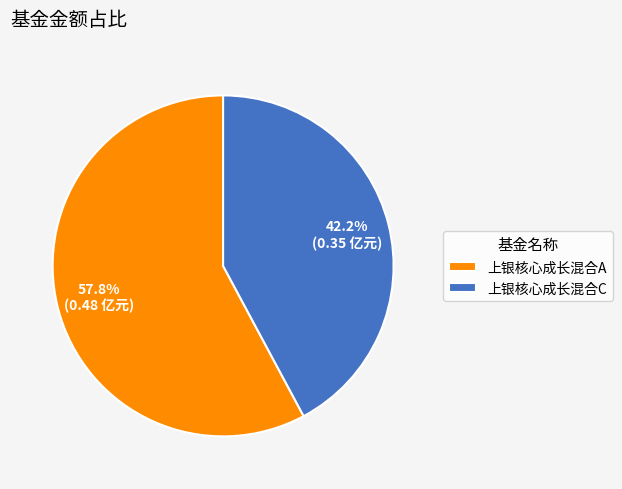

Count the number of slices in the pie.

2